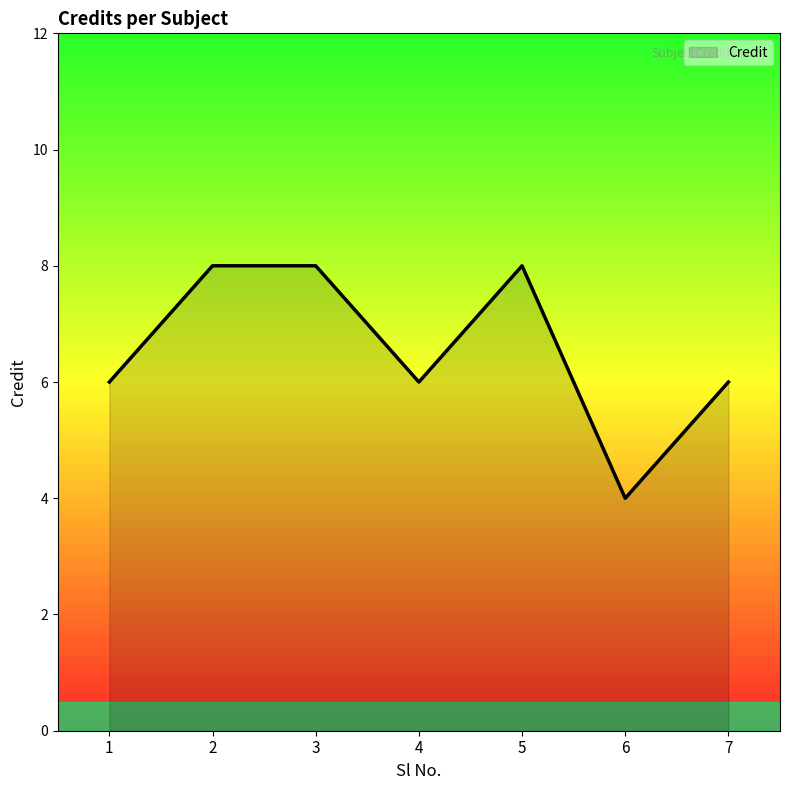

Count the number of data series in this chart.

1